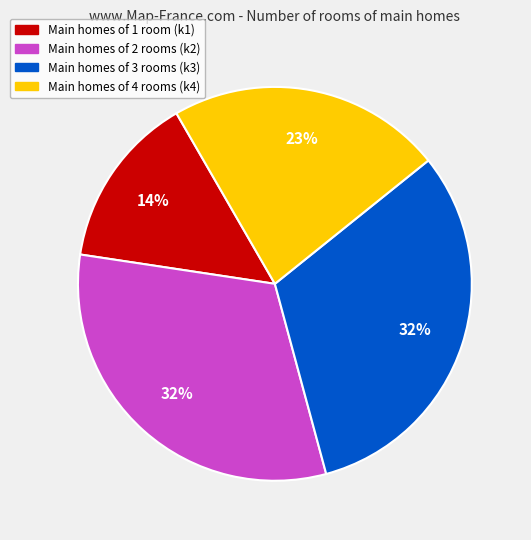

Is there a majority slice in this chart?

No